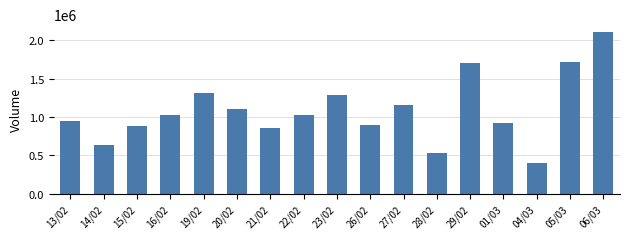

What is the smallest value displayed?

397118